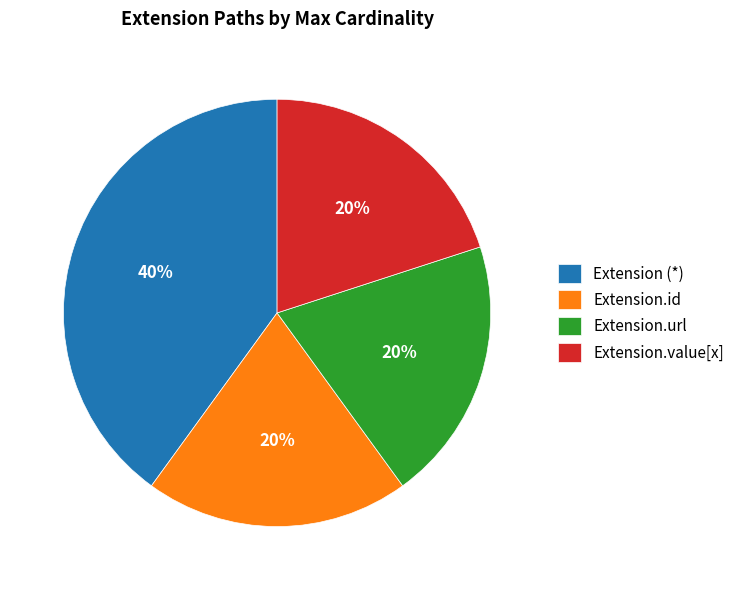

To the nearest percent, what is the difference between the largest and smallest slice percentages?

20%